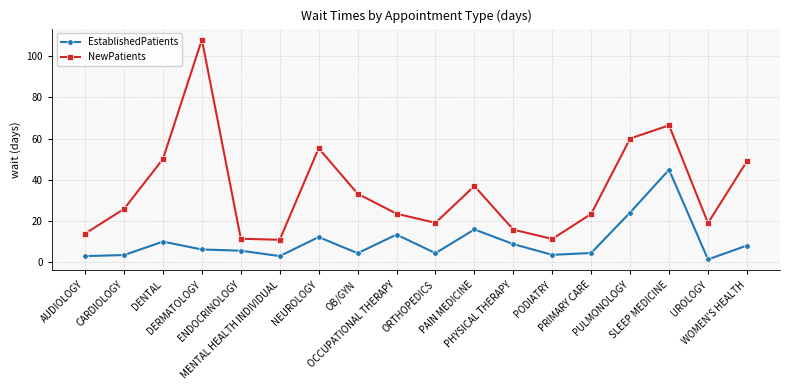

Rank the series by their average value, from lowest to highest.

EstablishedPatients, NewPatients